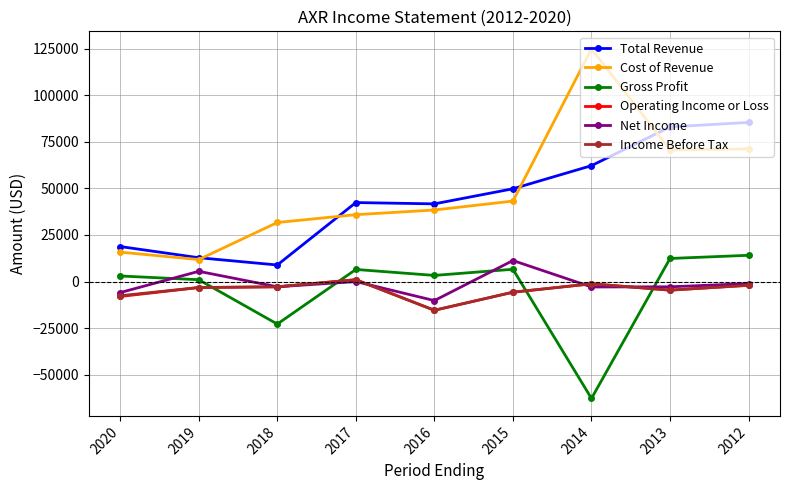

What value does the Income Before Tax series have at 2015?

-5700